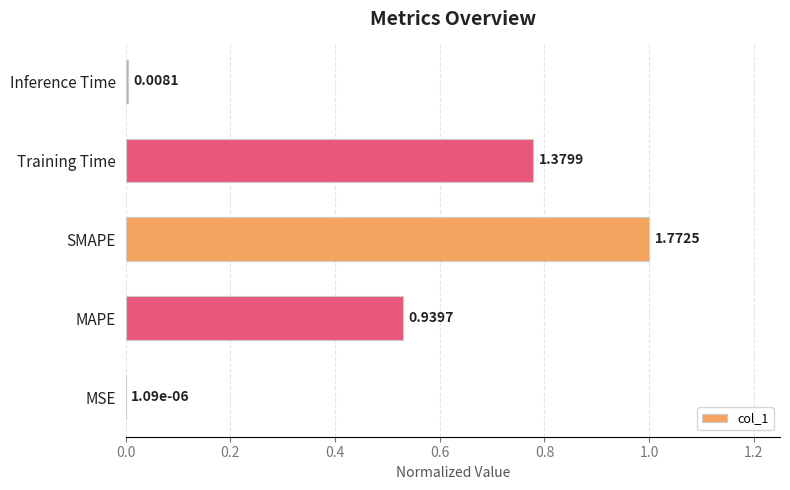

Are the bars grouped side by side (vs. stacked)?

No